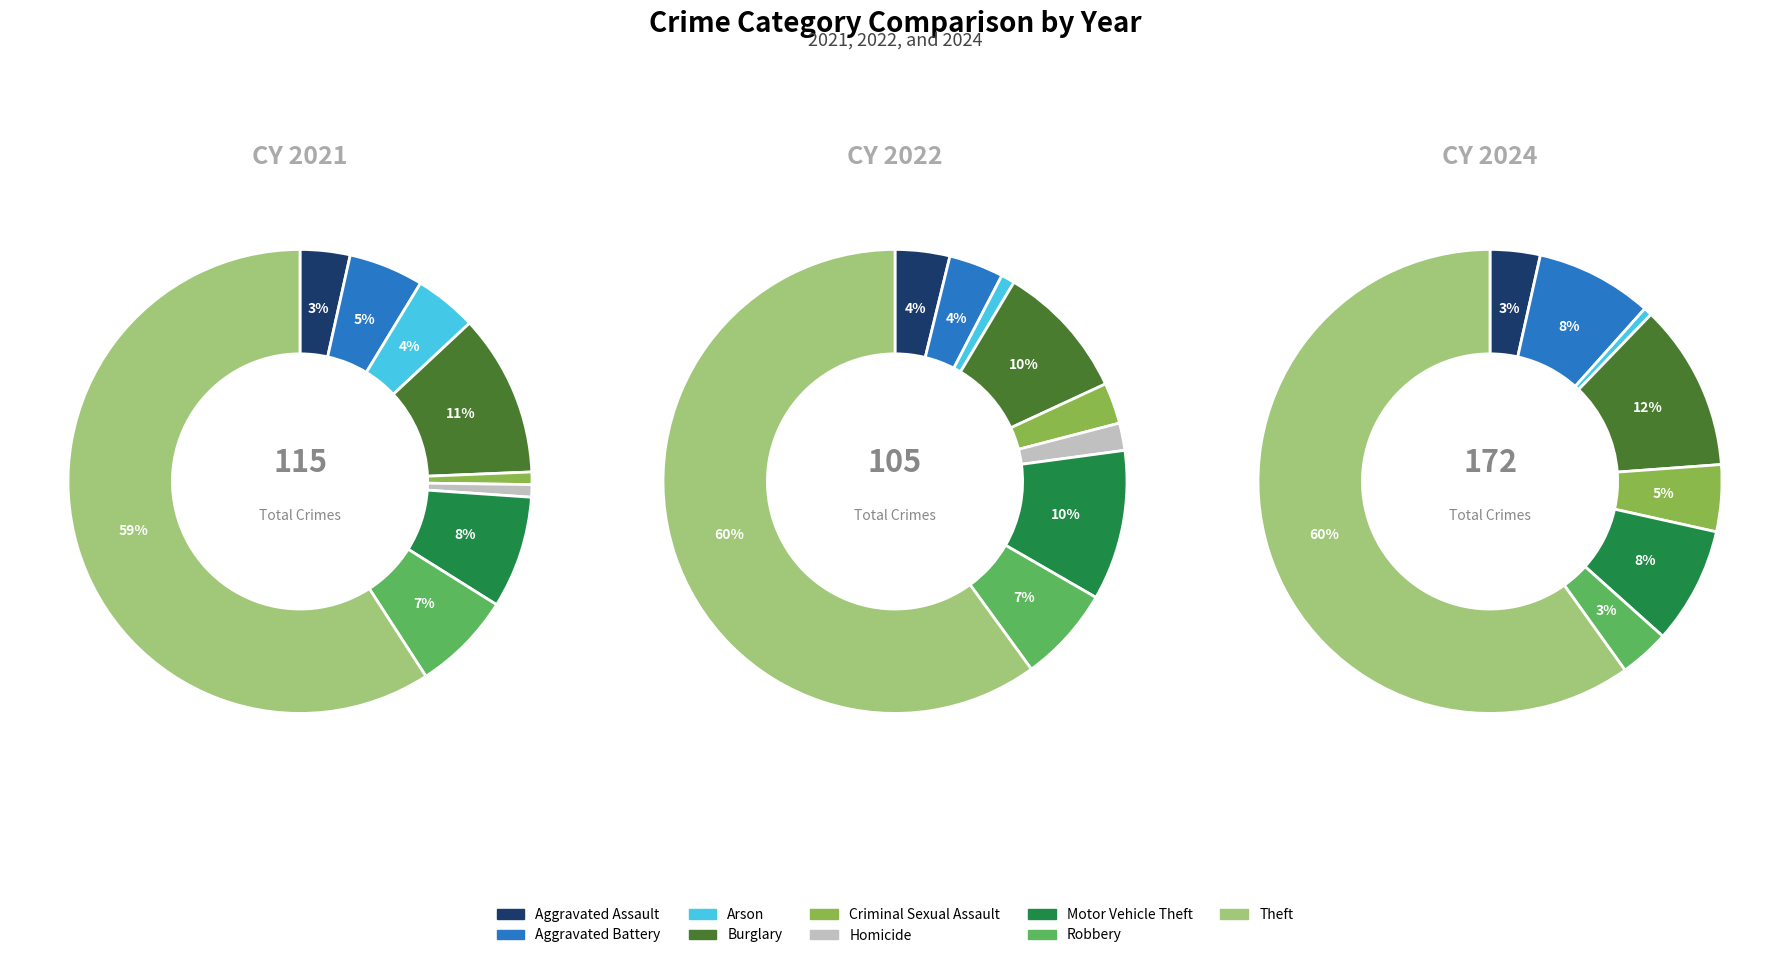

Is it true that values_2022 is 4% of the pie?

True